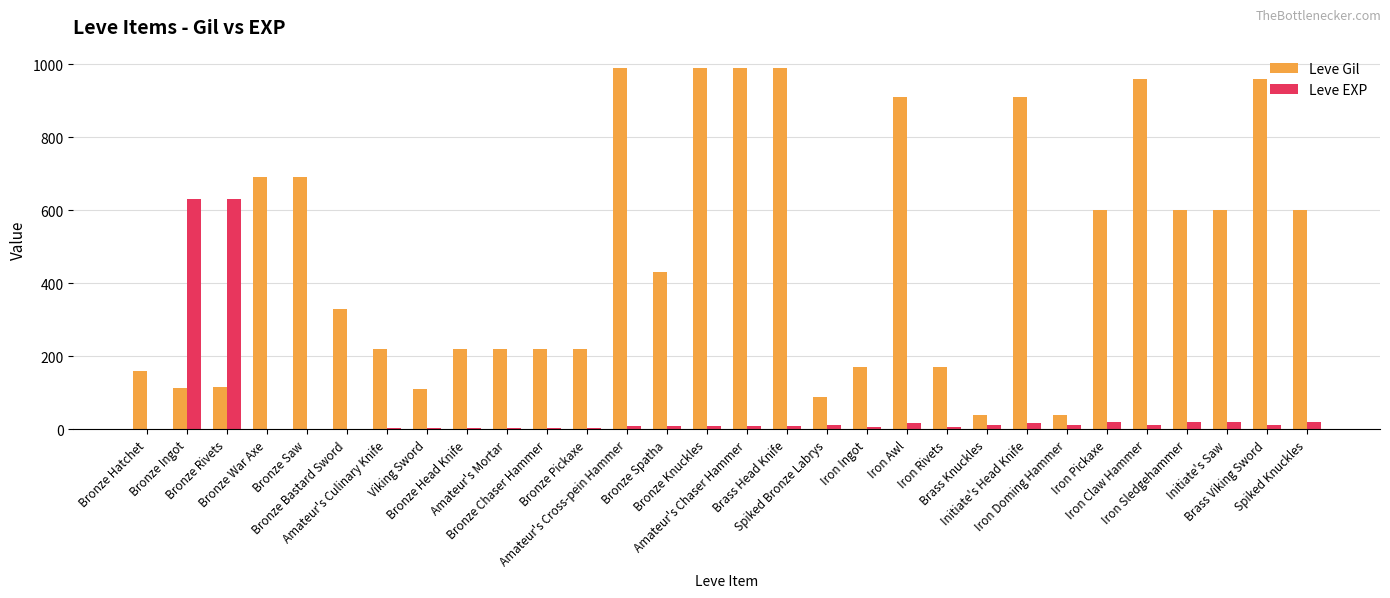

Is it true that Leve EXP equals 1 at Bronze Hatchet?

True